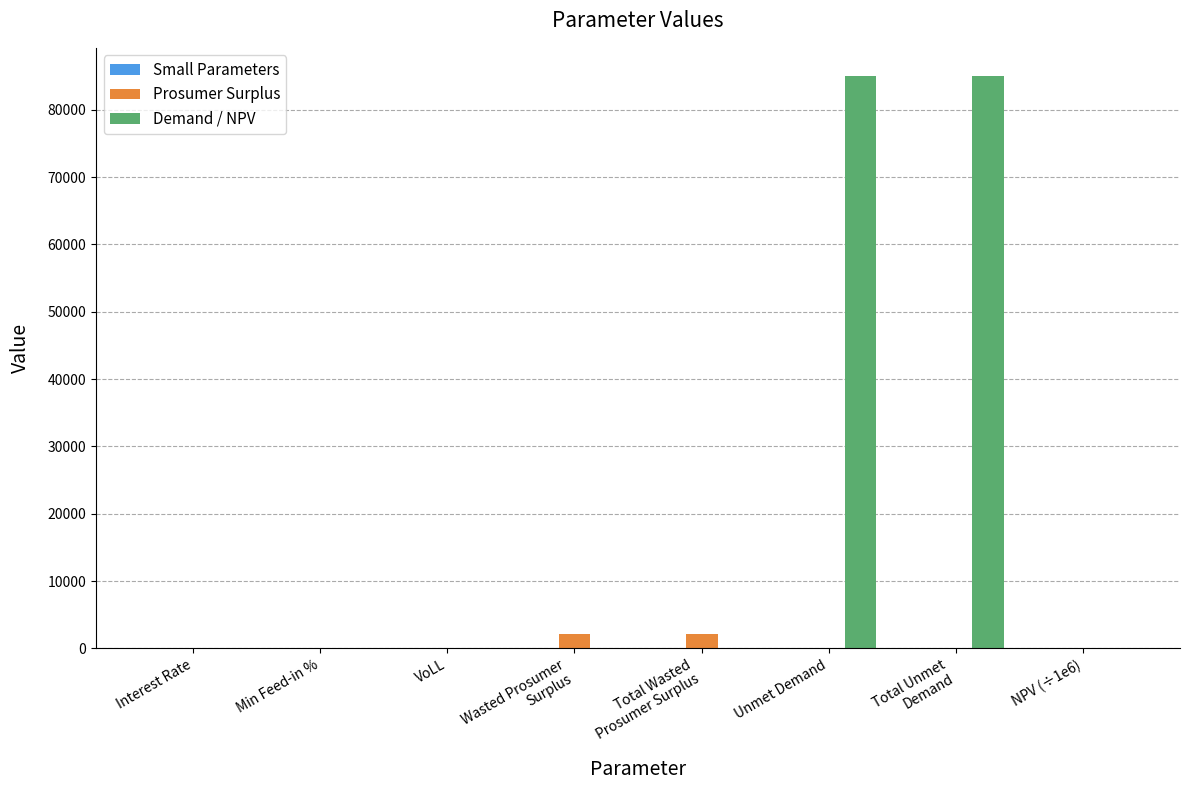

What is the average value of the Demand / NPV series?

21237.0